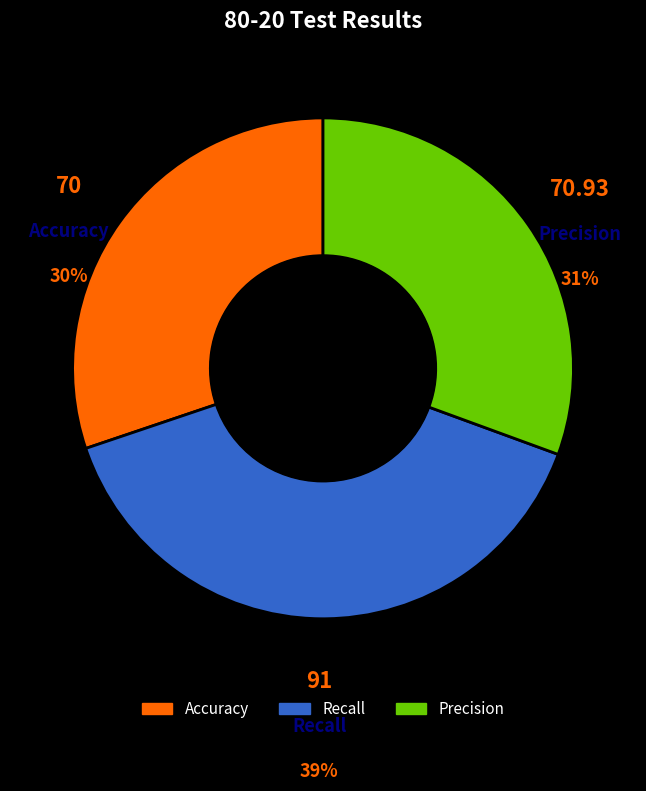

Combined, do Precision and Recall account for over 50%?

Yes